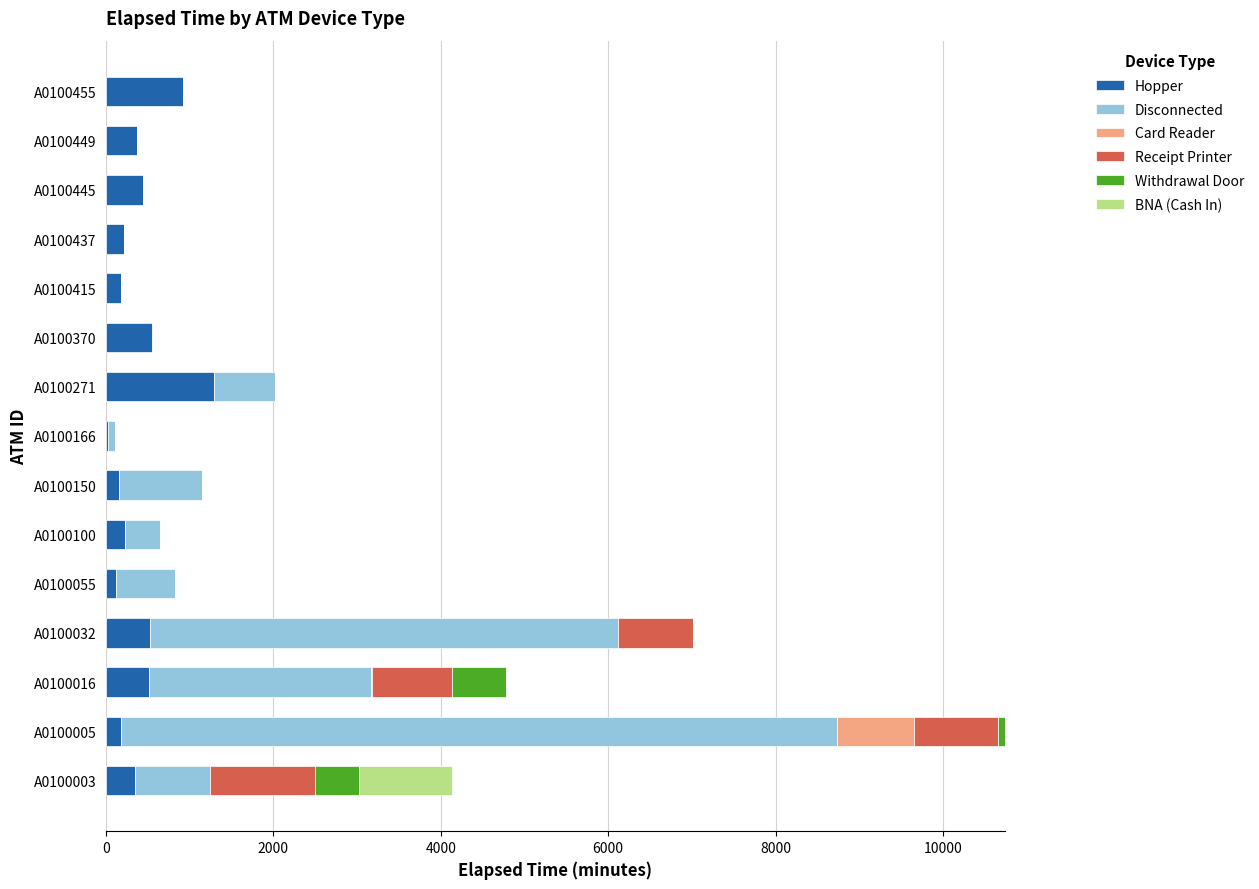

At which category is the sum across all series the highest?

A0100005